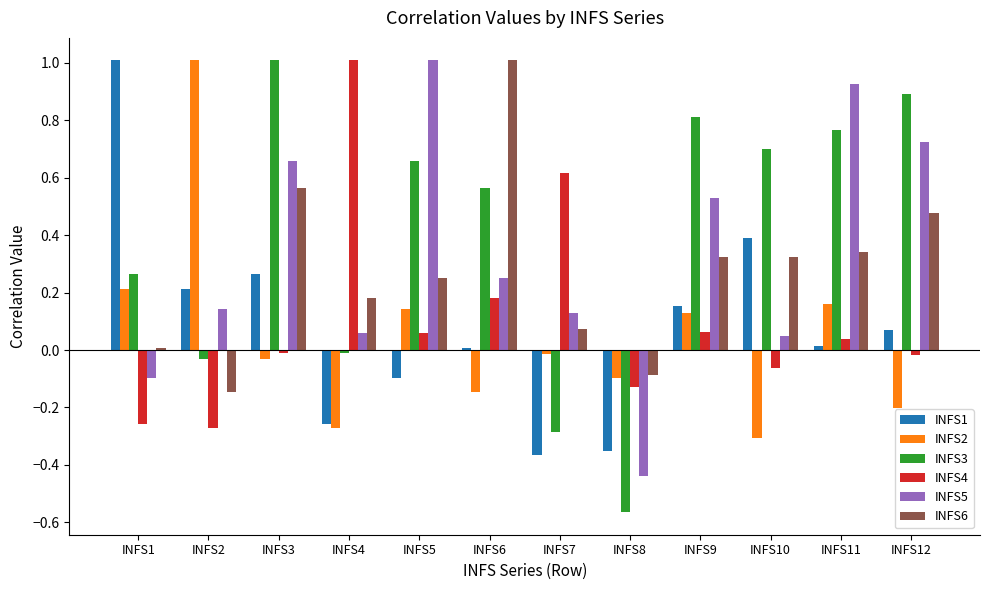

At which category is the sum across all series the highest?

INFS3